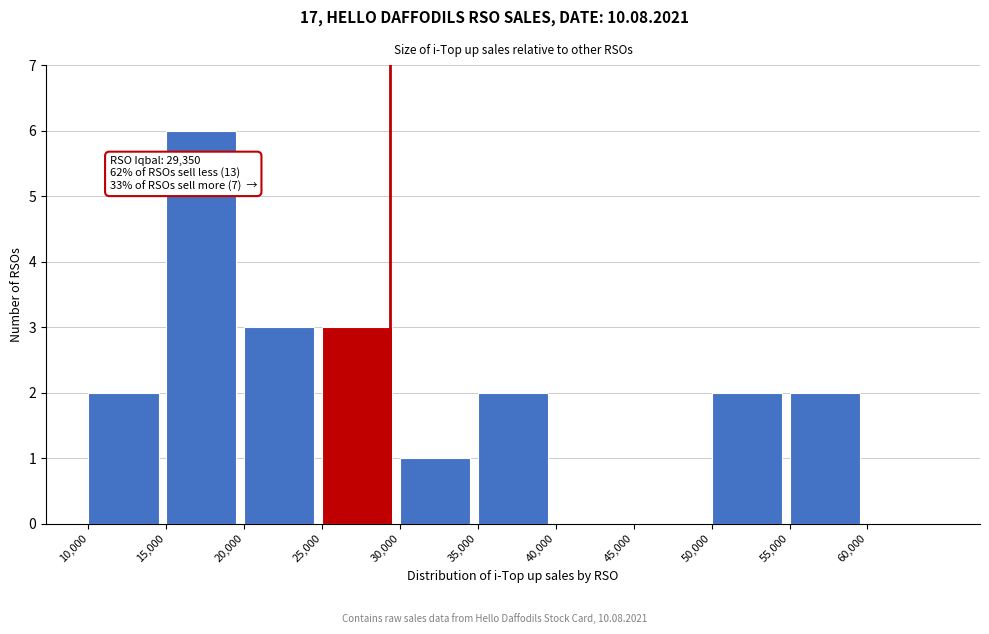

Over which range of the x-axis is the bar tallest?

15000 to 20000